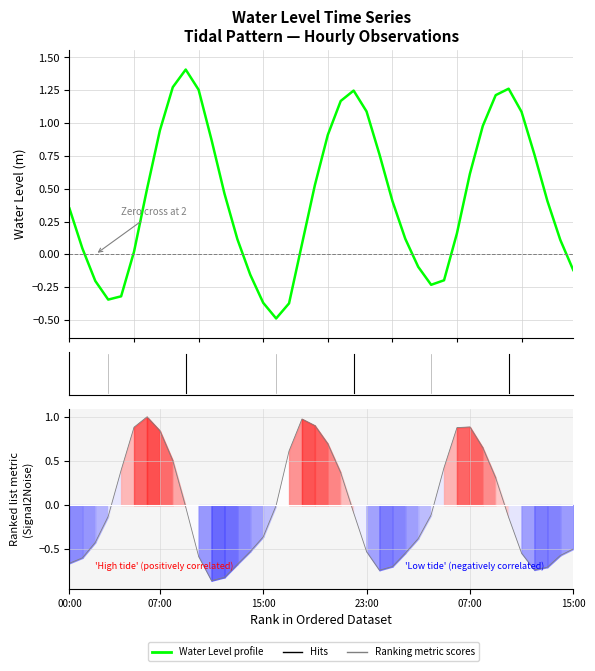

How many negative values are there?

11